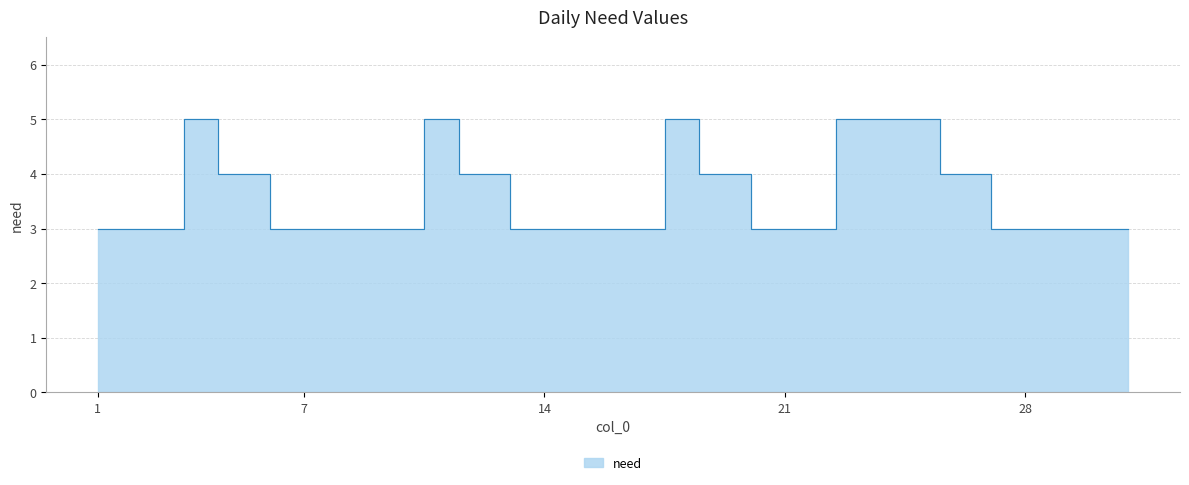

Does the chart have visible grid lines?

Yes